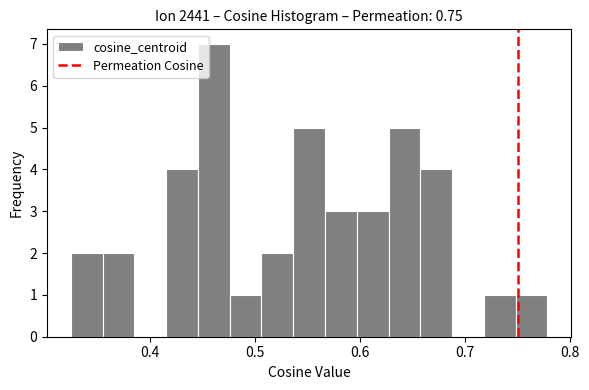

Read against the x-axis, roughly where is the centre of the tallest bar?

0.46